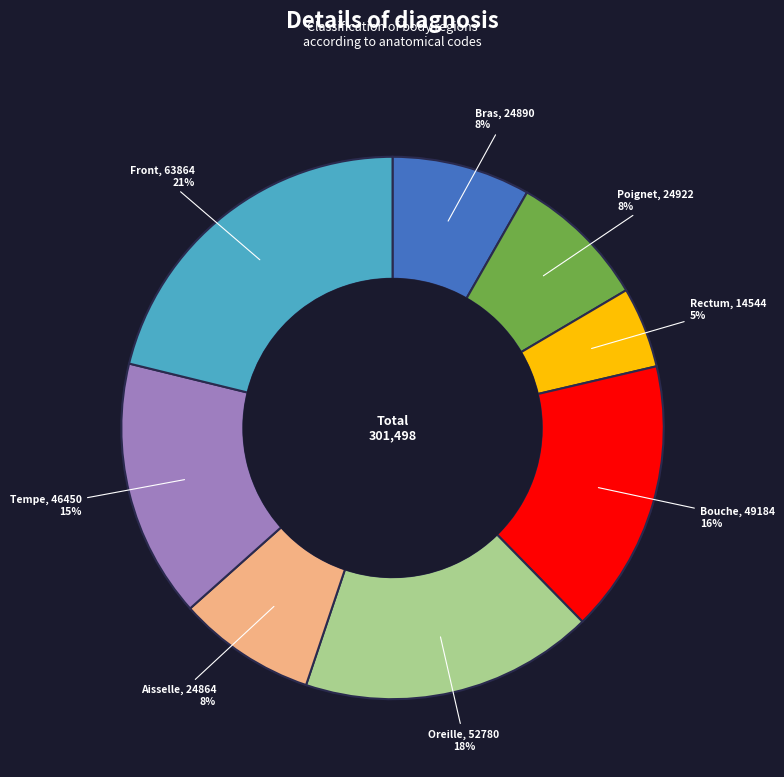

Is there any slice that represents more than half of the pie?

No